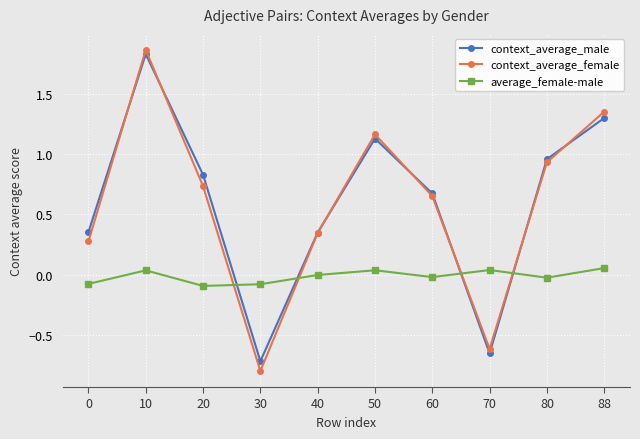

How many positive values does the context_average_female series have?

8